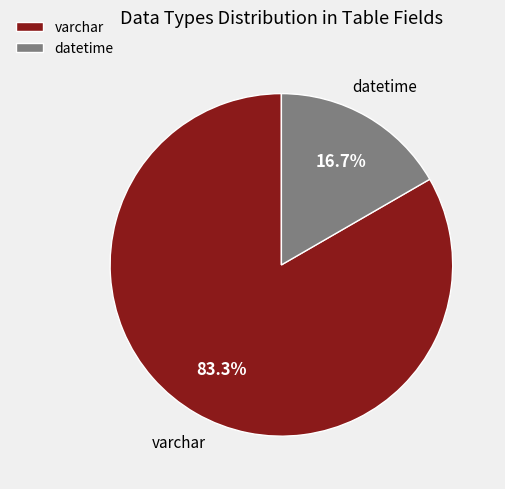

Between datetime and varchar, which is larger?

varchar